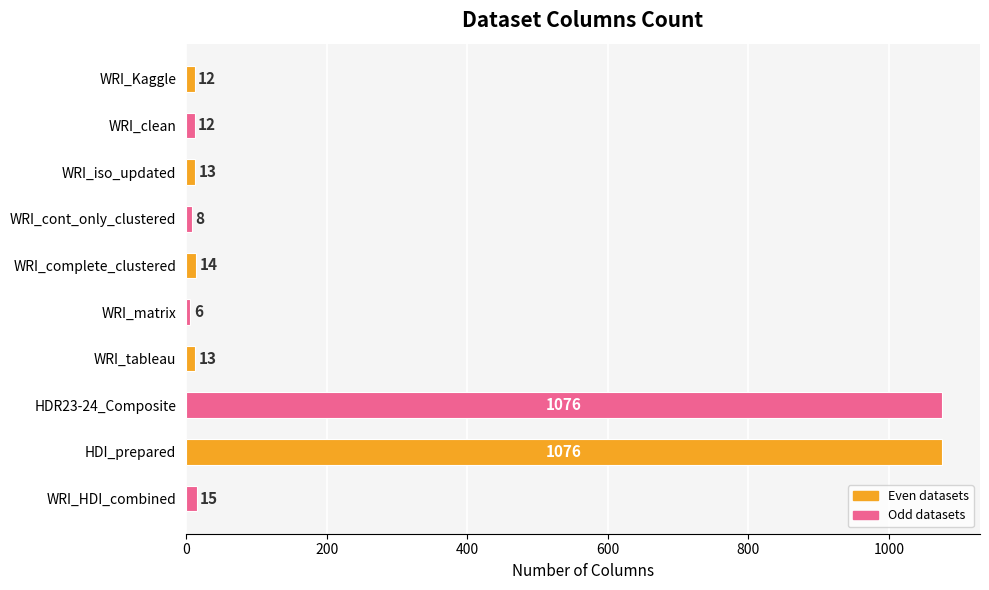

Which label corresponds to the smallest value in the chart?

WRI_matrix